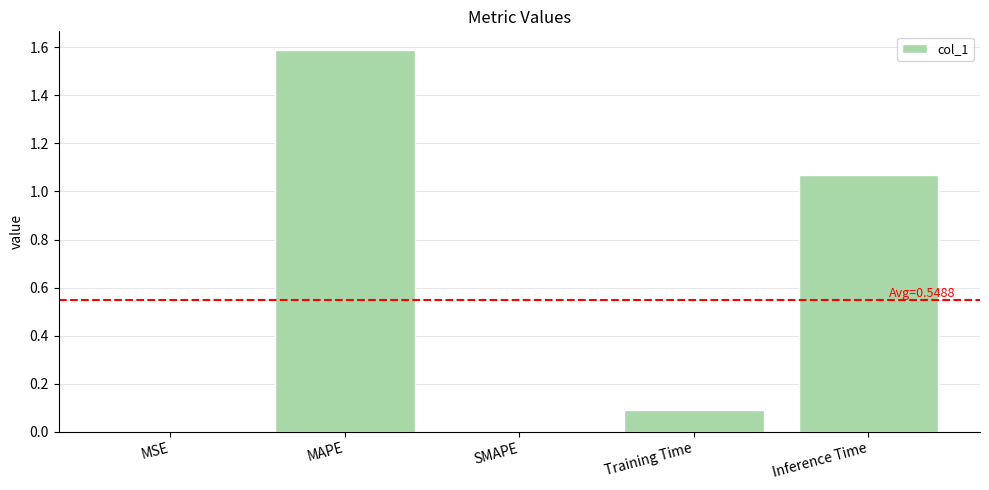

True or false: the data shows 0.1 at Training Time.

True